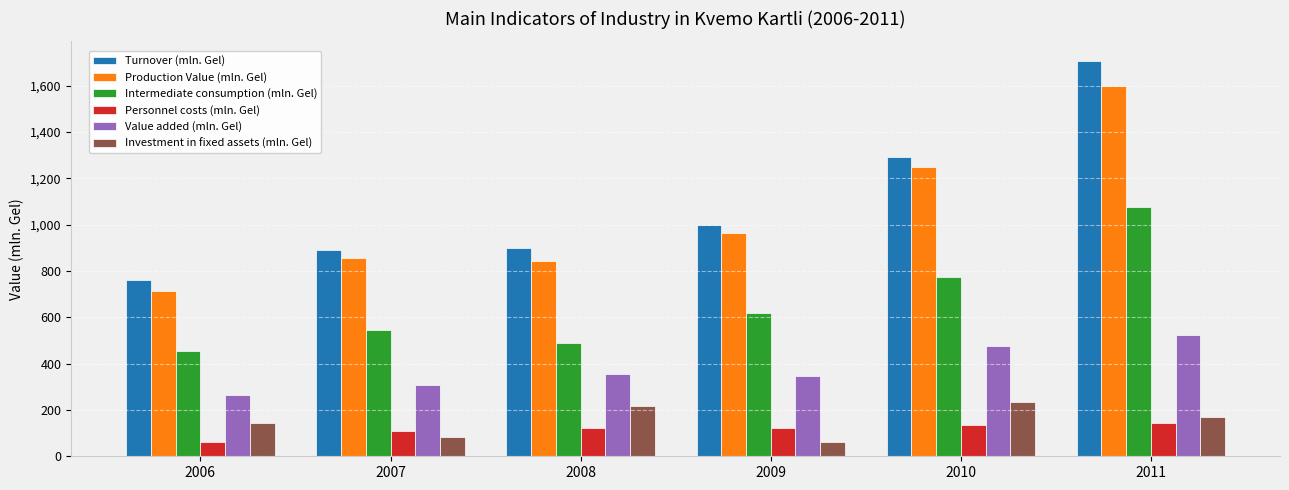

Is it true that Production Value (mln. Gel) equals 2541.1 at 2011?

False